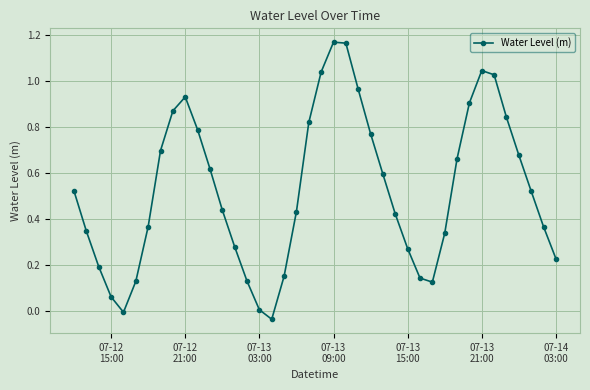

How many interior local valleys (lower than both neighbors) does the data have?

3